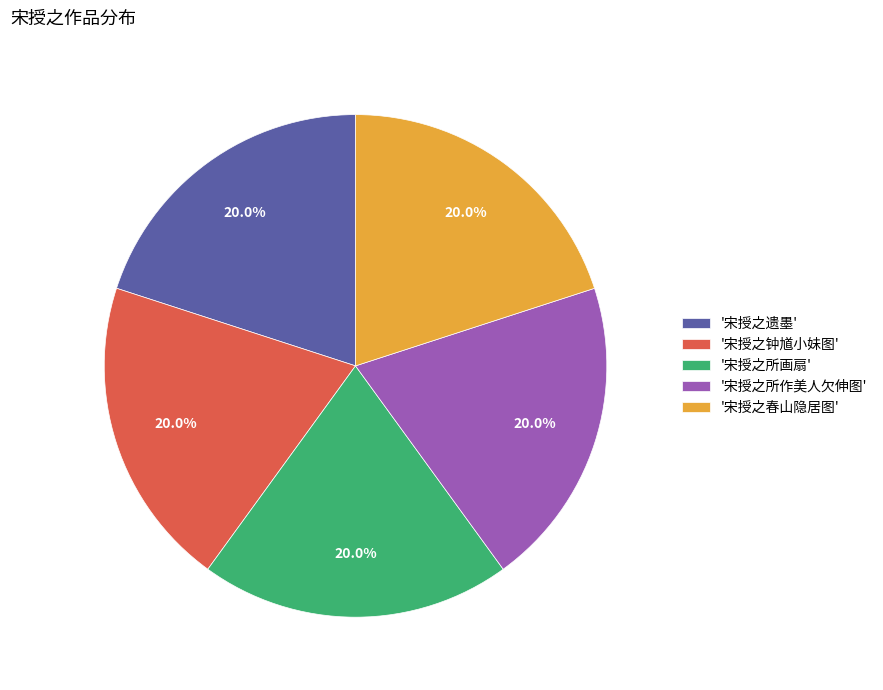

Do '宋授之所画扇' and '宋授之所作美人欠伸图' together represent more than half of the pie?

No